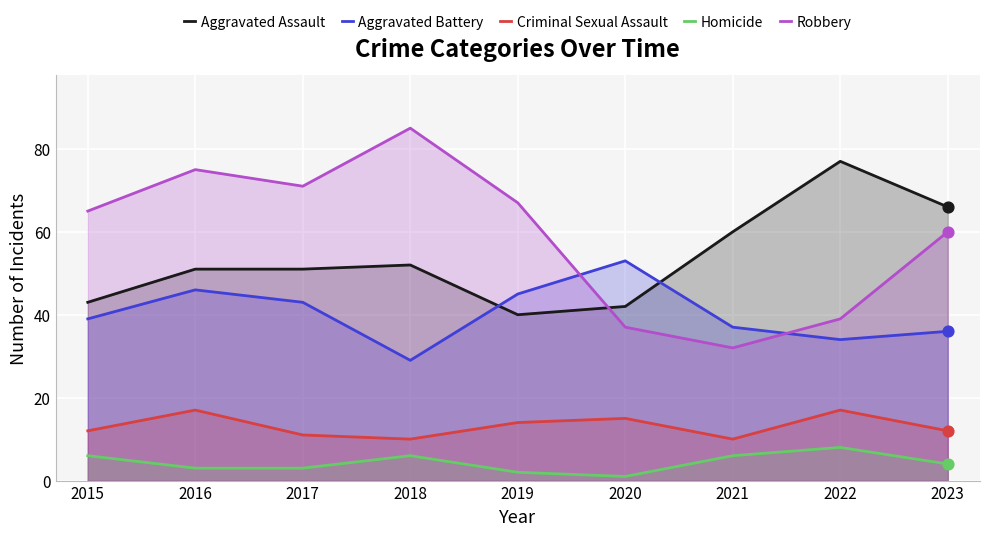

Which series reaches the maximum Y coordinate?

Robbery